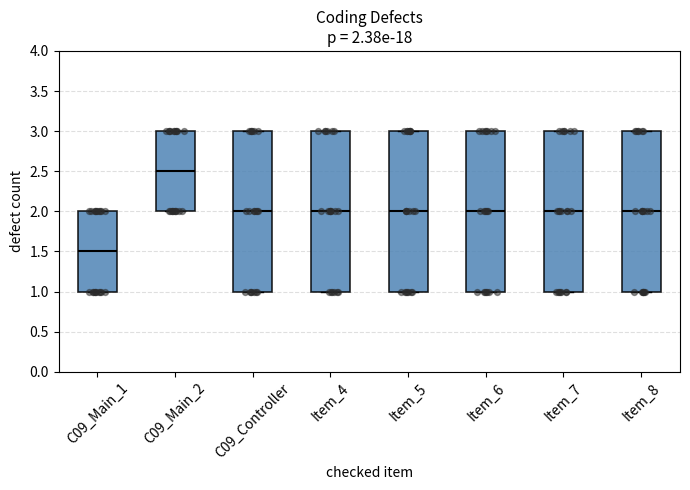

Which box has the lowest median line?

C09_Main_1